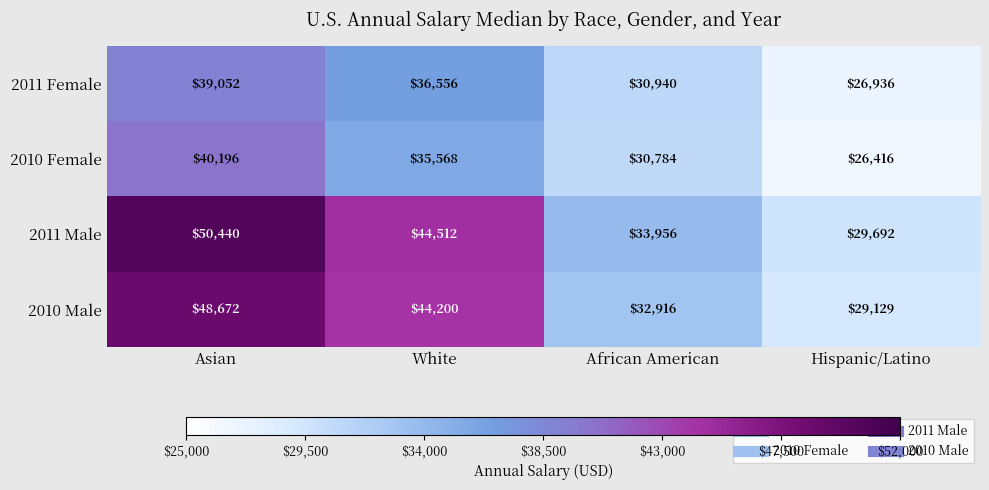

How many data points does each series have?

4